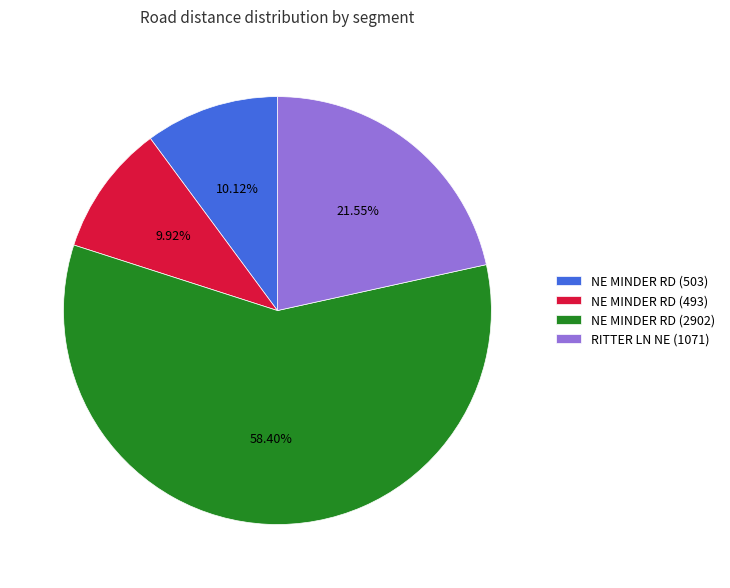

How much of the chart is everything except NE MINDER RD (2902)?

41.6%